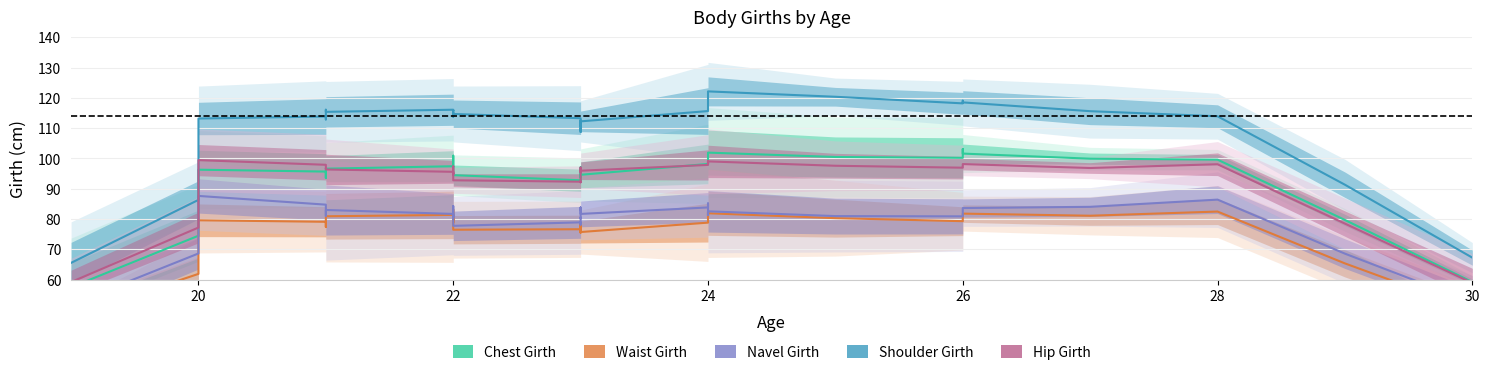

True or false: Waist Girth and Shoulder Girth cross at least once.

False